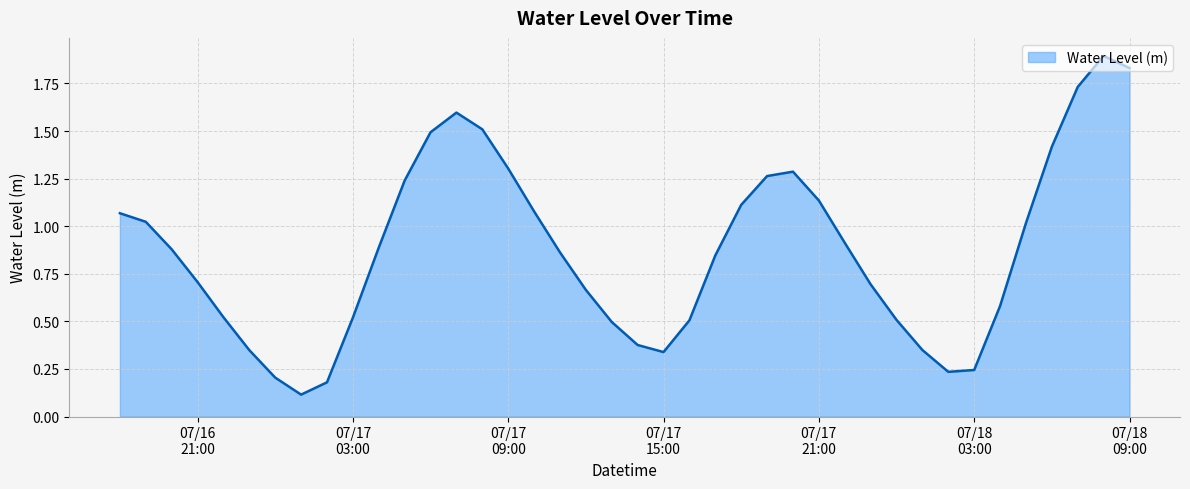

What is the minimum value shown in the chart?

0.1